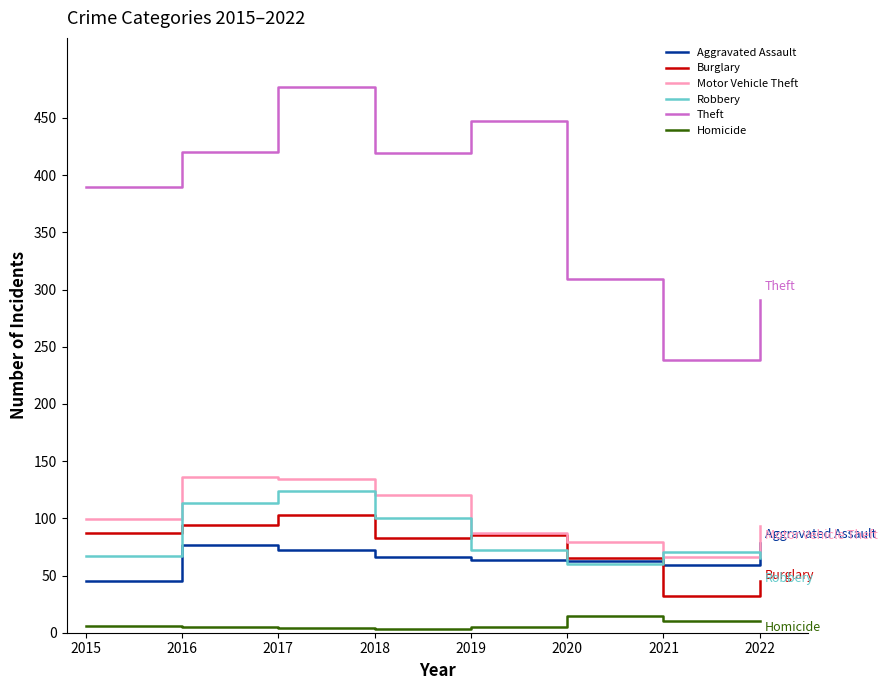

Which category has the lowest value in the Theft series?

2021